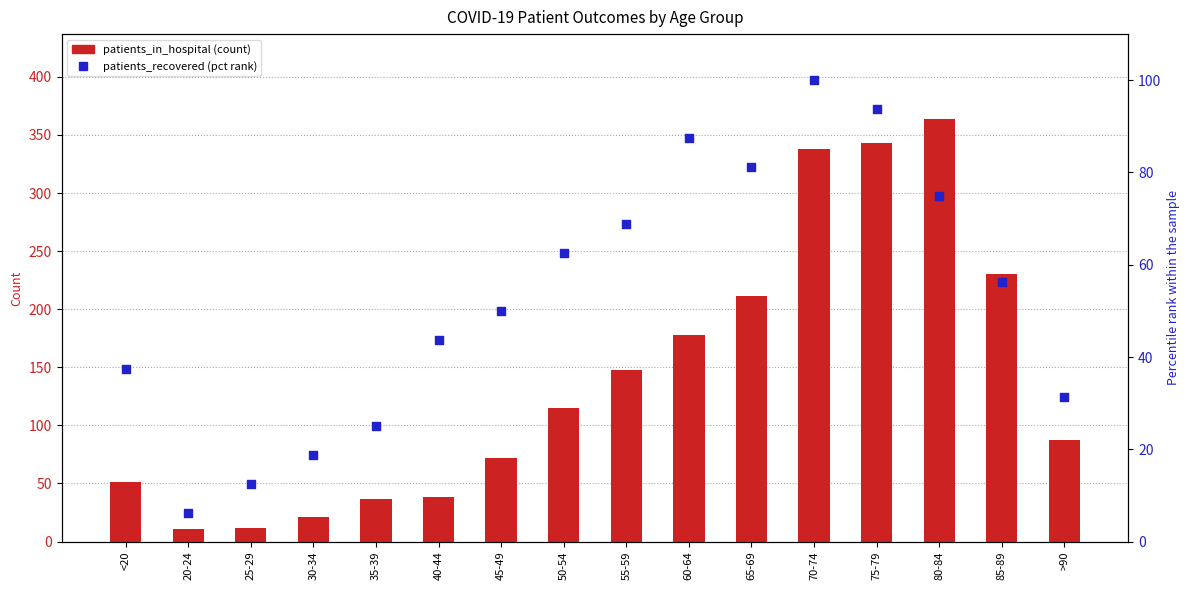

What is the total value across all series at 45-49?

122.0